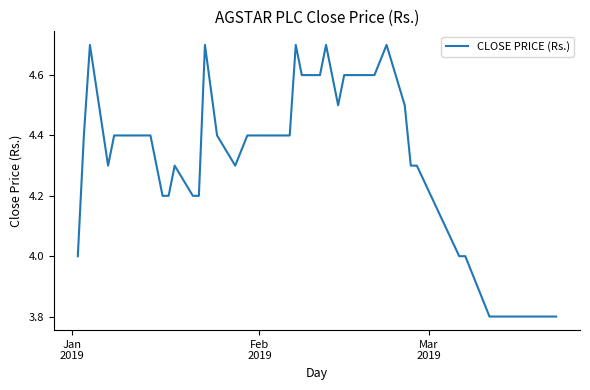

What is the difference between the maximum and minimum values?

0.9